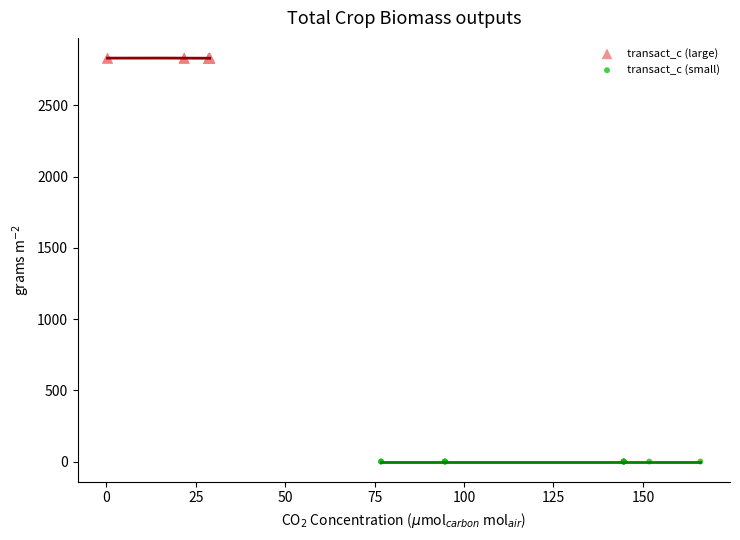

Which series contains the highest Y value?

transact_c (large)